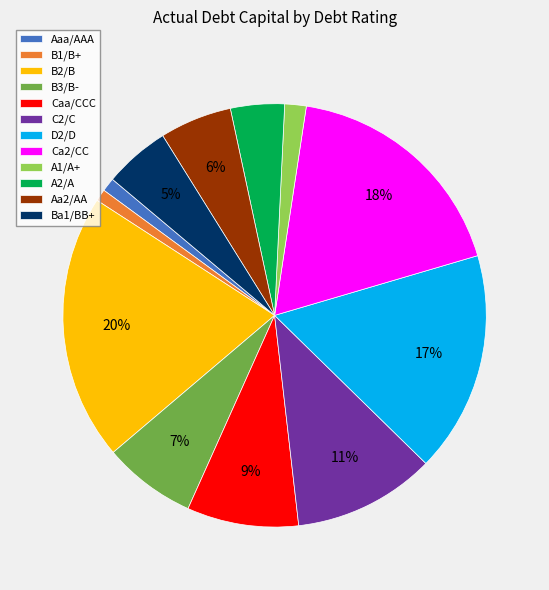

The B1/B+ slice represents 6% of the pie. True or false?

False